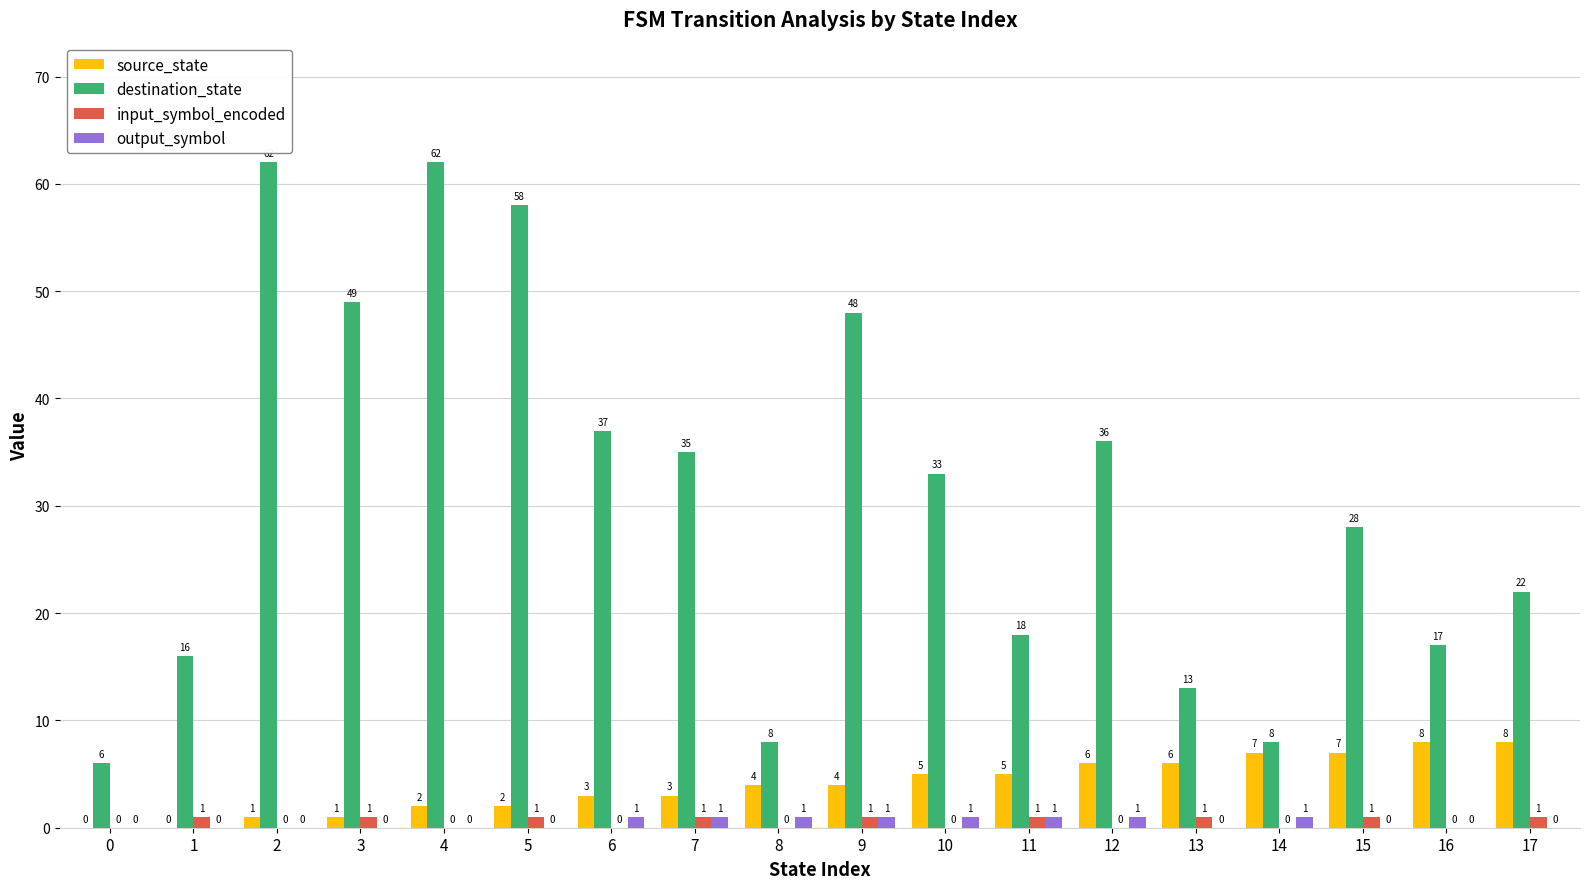

What is the sum of the source_state values at 12 and 1?

6